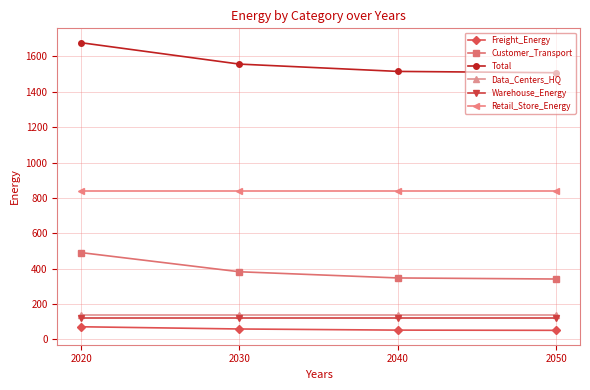

How many series are shown in this chart?

6